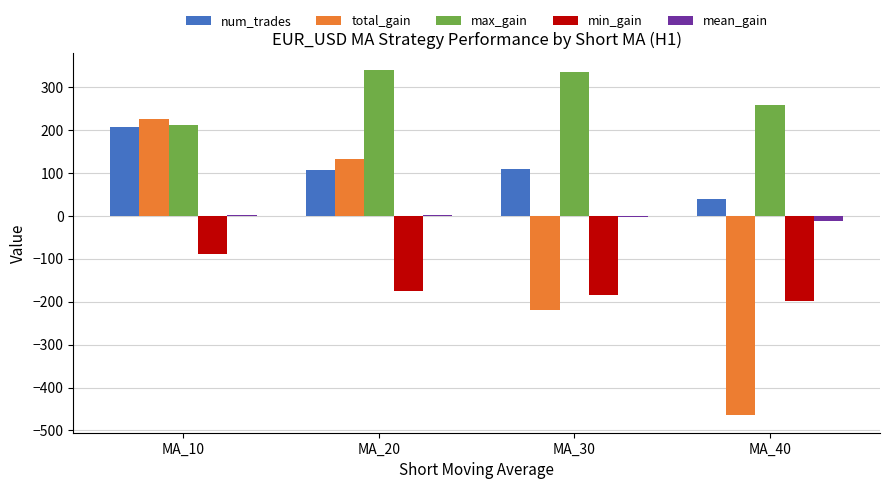

What is the greatest value displayed?

339